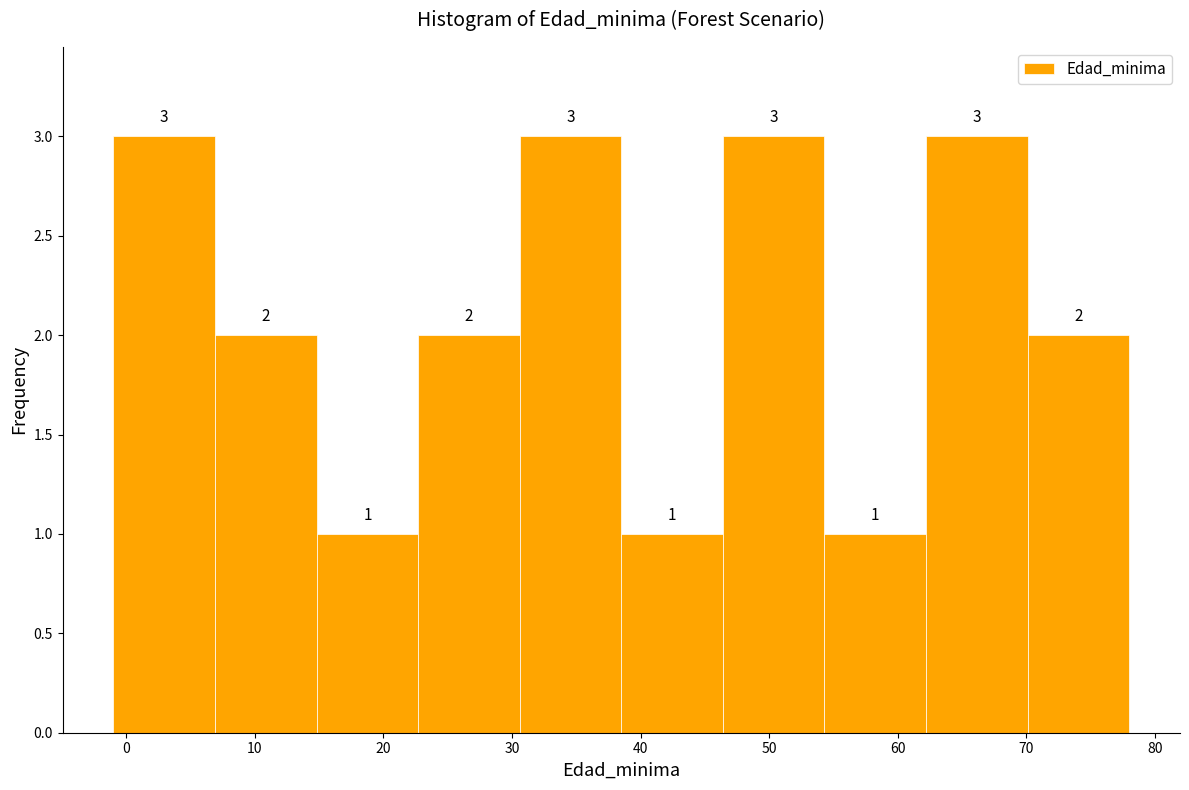

Reading left to right, transcribe this chart: for each bar, give the range it covers on the x-axis and its height. The bar edges are not printed on the chart, so give them approximately, as read against the axis.

-1.0 to 6.9: 3
6.9 to 14.8: 2
14.8 to 22.7: 1
22.7 to 30.6: 2
30.6 to 38.5: 3
38.5 to 46.4: 1
46.4 to 54.3: 3
54.3 to 62.2: 1
62.2 to 70.1: 3
70.1 to 78.0: 2